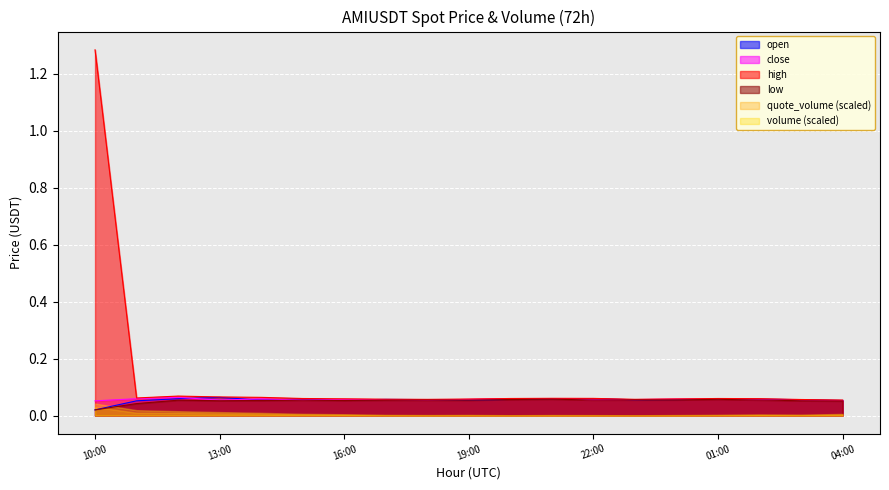

The low series shows 0.1 at 2025-03-27T03:00. True or false?

True